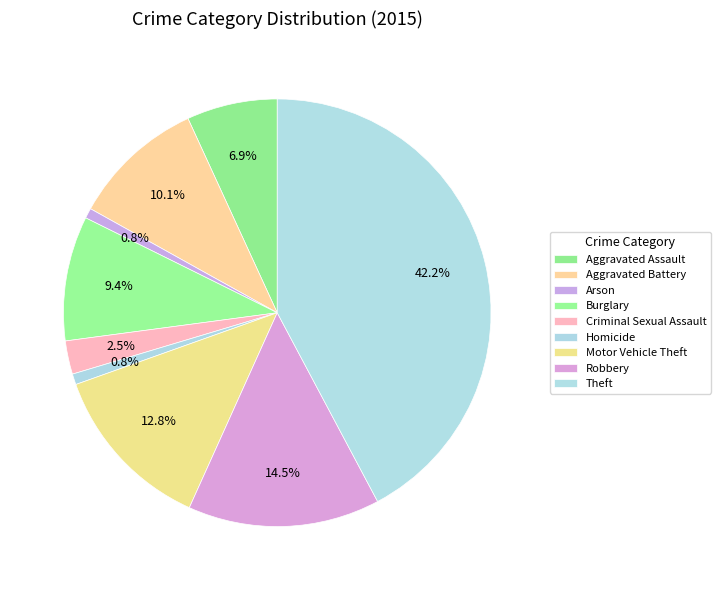

Count the number of slices in the pie.

9